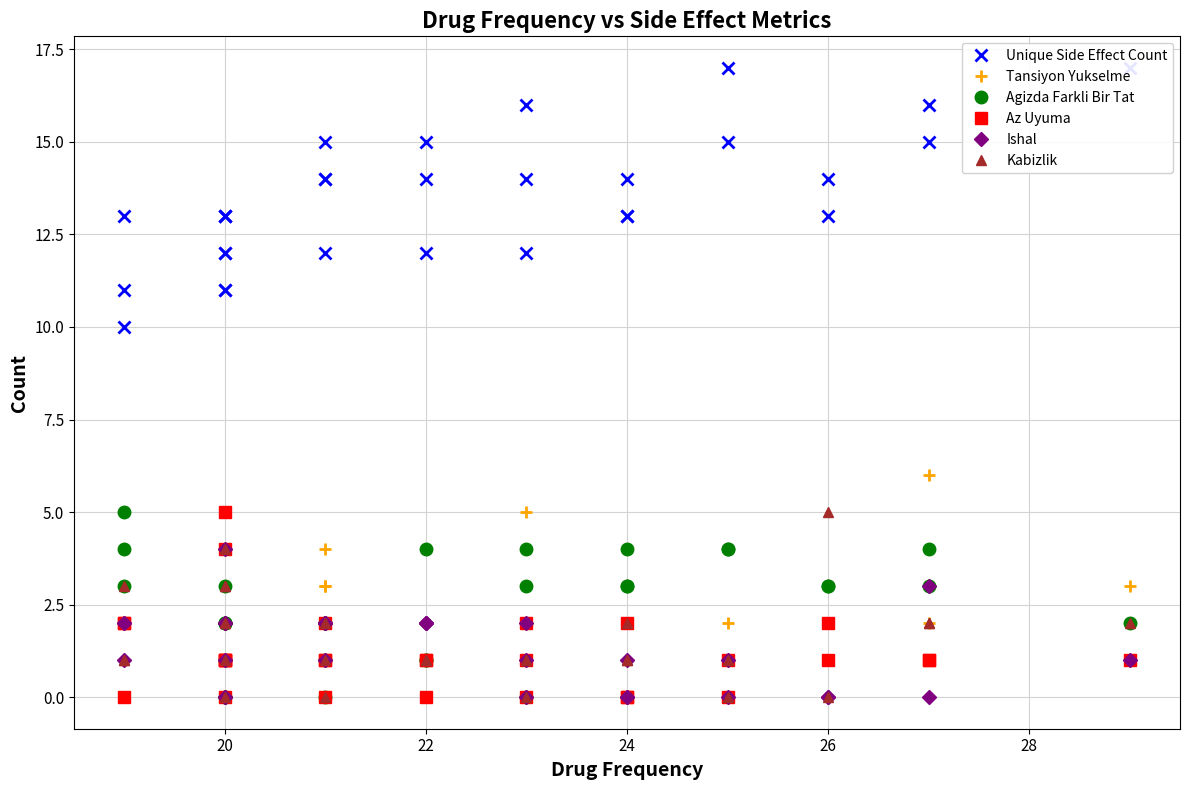

Which series has the largest total across all categories?

Unique Side Effect Count